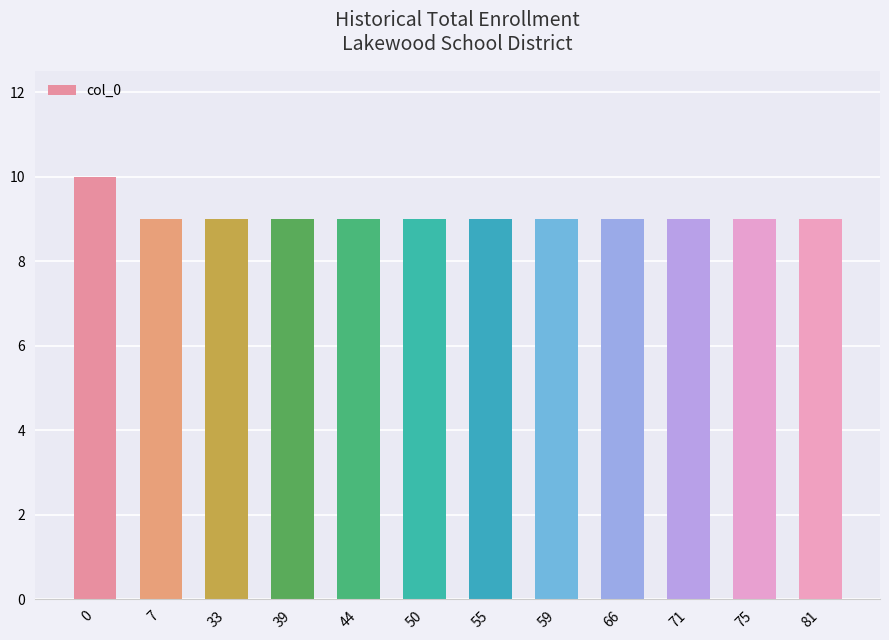

How many bars are there in total?

12